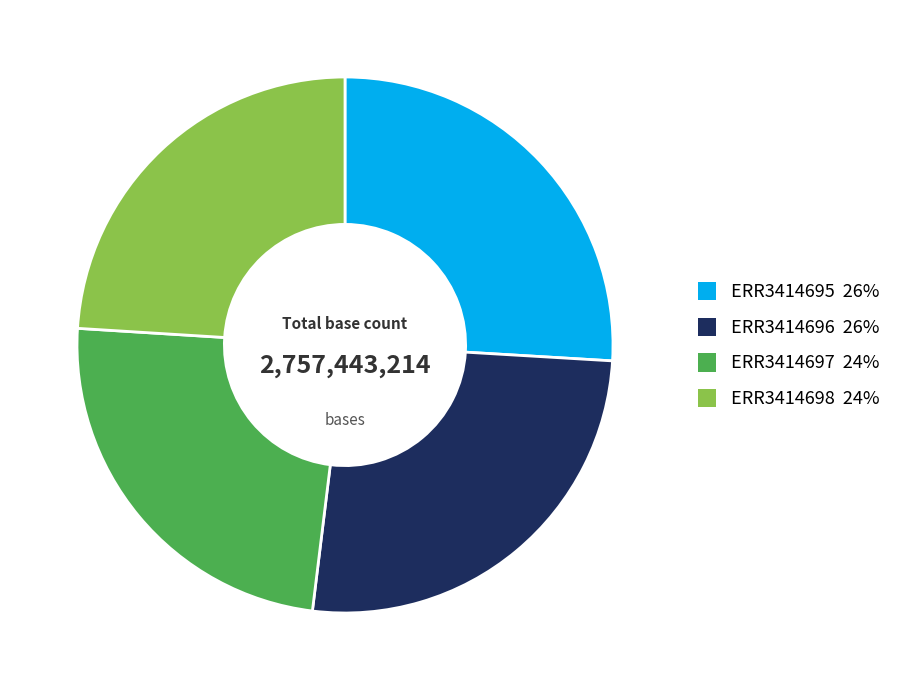

How many segments does this pie chart have?

4